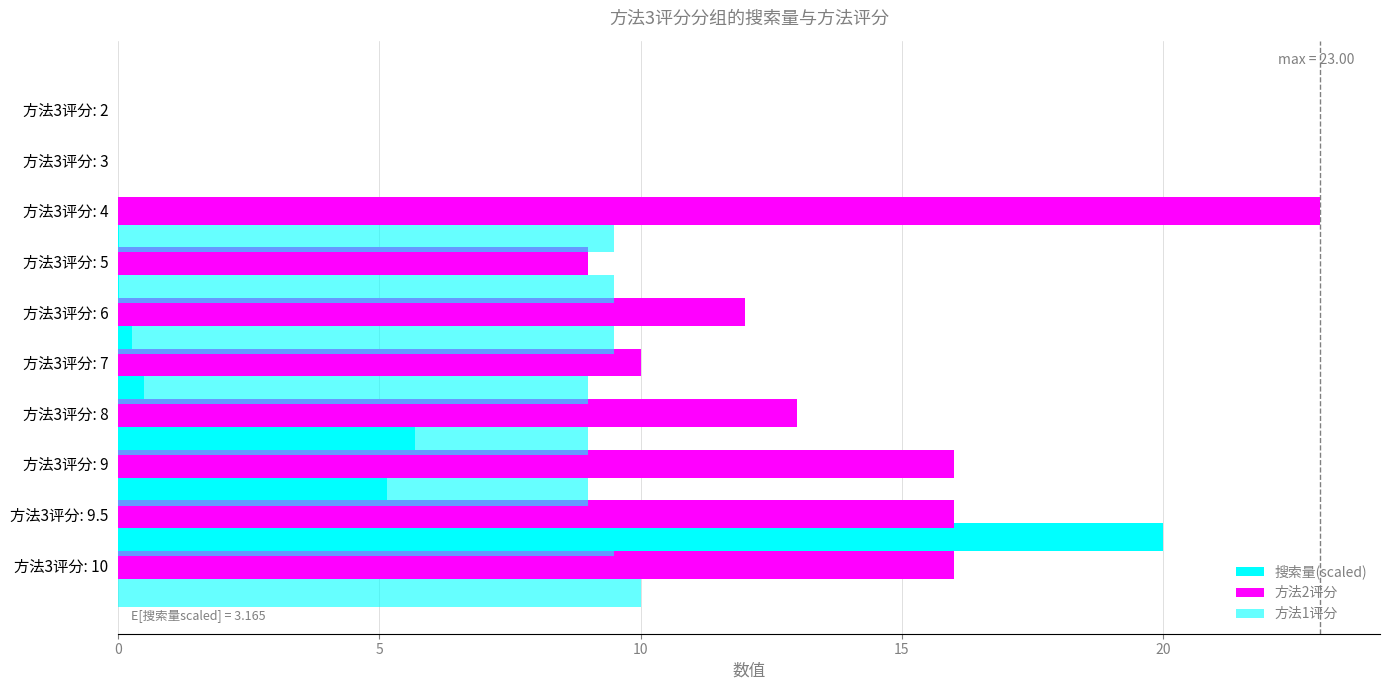

What is the maximum value for 搜索量(scaled)?

20.0